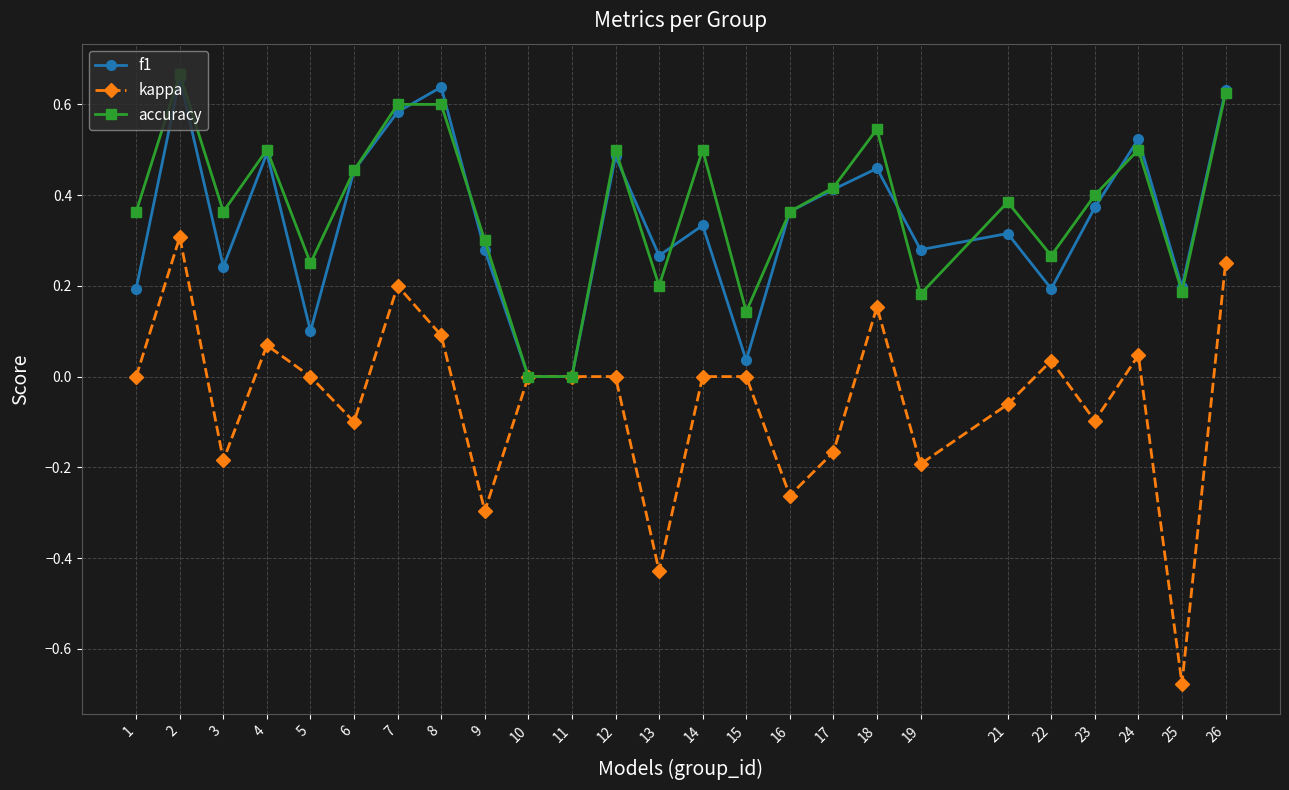

Which series has the widest spread of values?

kappa